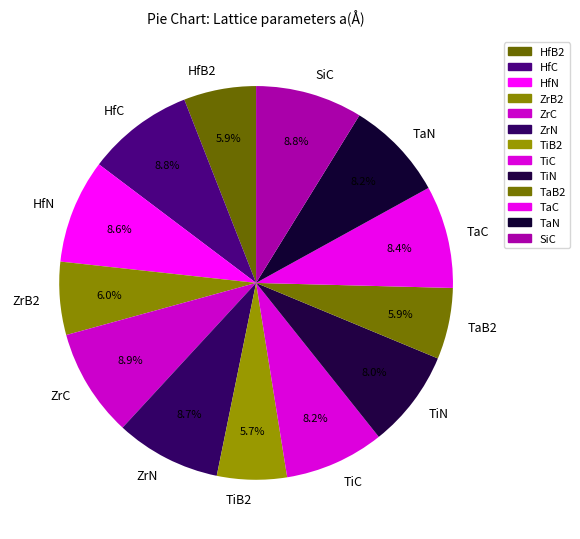

Is ZrC the majority of the pie?

No